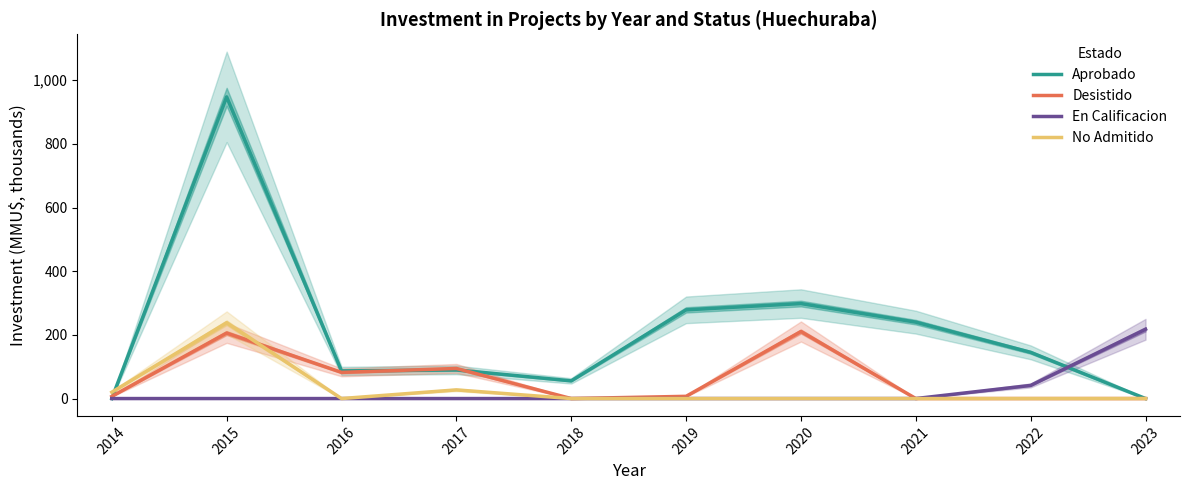

Which label corresponds to the largest value in the chart?

2015